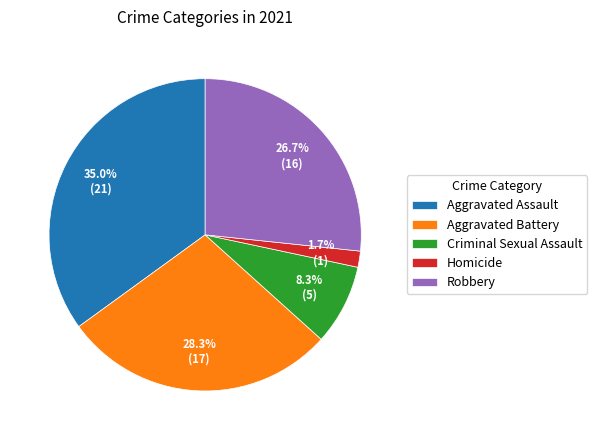

How many segments does this pie chart have?

5